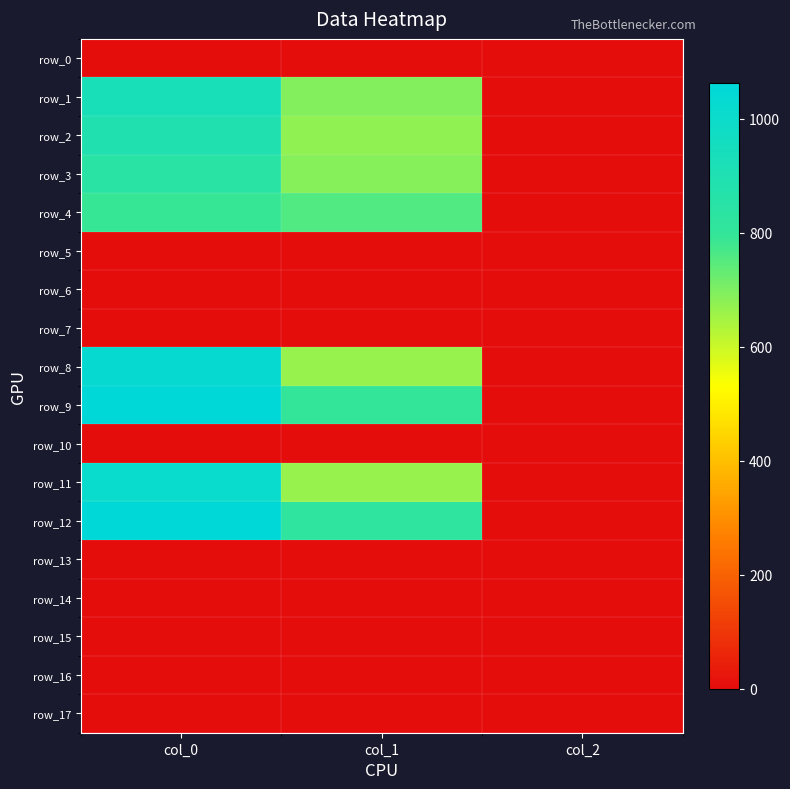

Reading left to right, extract all data points from this chart.

row_0: 0.0	0.0	0.0
row_1: 926.7	691.9	2.0
row_2: 896.7	675.0	2.0
row_3: 846.7	688.5	2.0
row_4: 793.3	756.0	2.0
row_5: 0.0	0.0	0.0
row_6: 0.0	0.0	0.0
row_7: 0.0	0.0	0.0
row_8: 1026.7	664.9	2.0
row_9: 1056.7	796.5	2.0
row_10: 0.0	0.0	0.0
row_11: 1010.0	668.2	2.0
row_12: 1063.3	820.1	2.0
row_13: 0.0	0.0	0.0
row_14: 0.0	0.0	0.0
row_15: 0.0	0.0	0.0
row_16: 0.0	0.0	0.0
row_17: 0.0	0.0	0.0